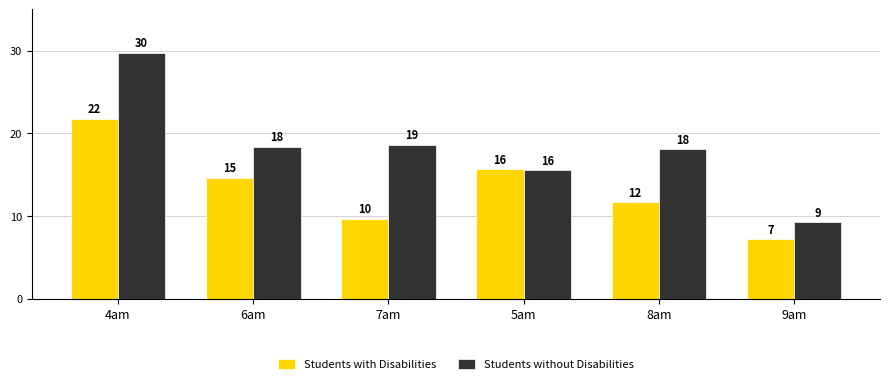

How many bars are there in total?

12